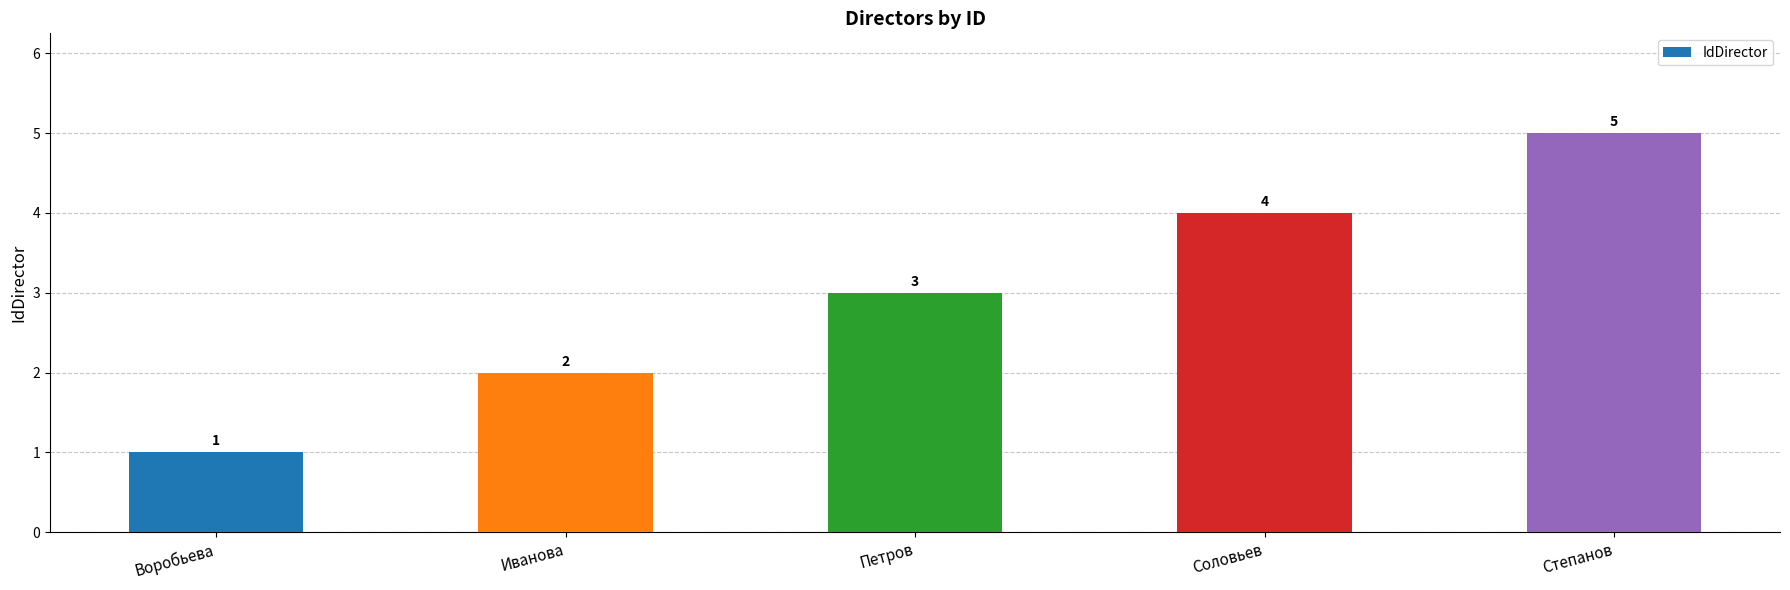

What is the difference between the values at Степанов and Соловьев?

1